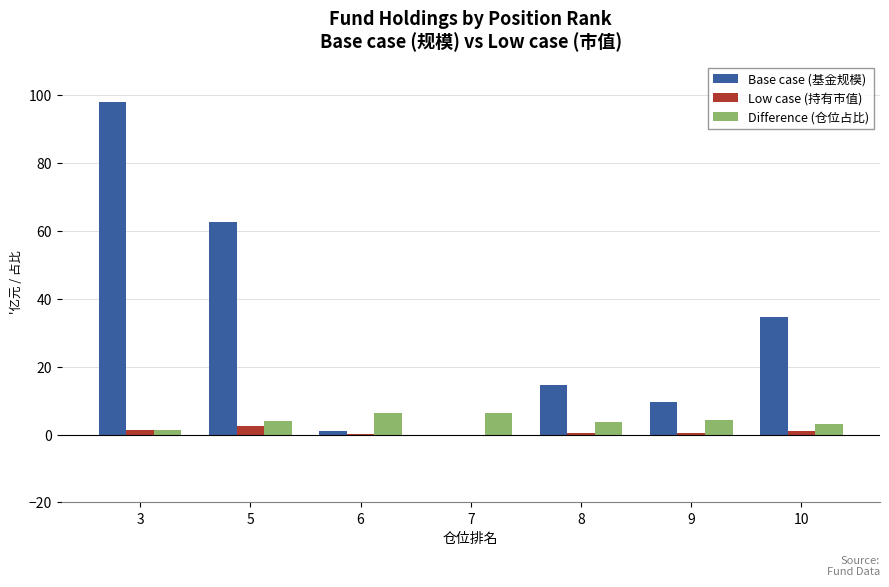

Is the value of Base case (基金规模) at 5 greater than the value of Low case (持有市值) at 3?

Yes